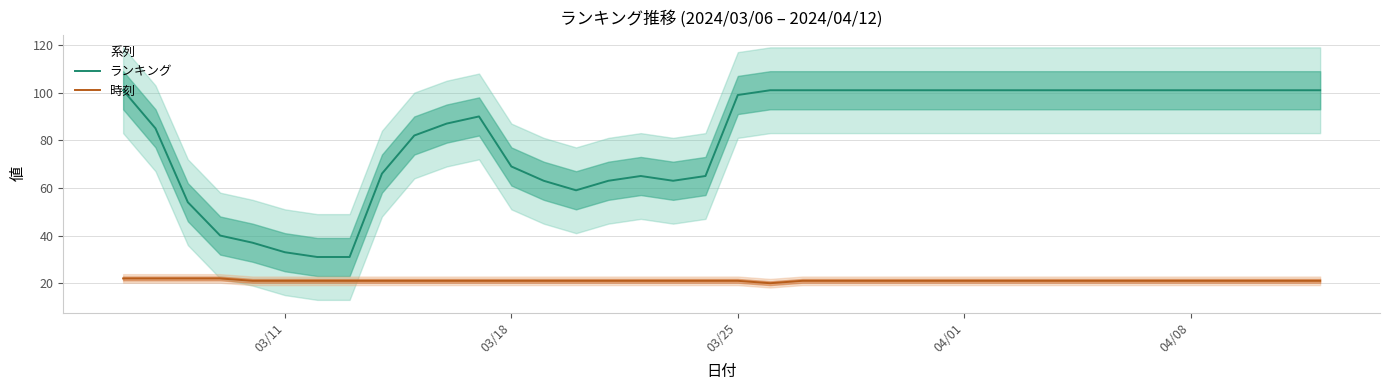

What is the lowest value of the ランキング series?

31